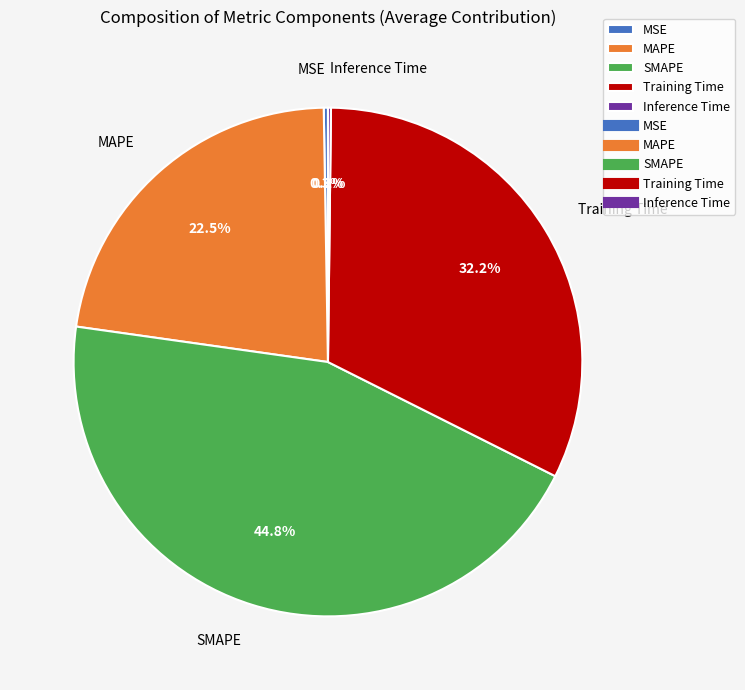

Approximately how many times larger is the value at Training Time compared to SMAPE?

0.7